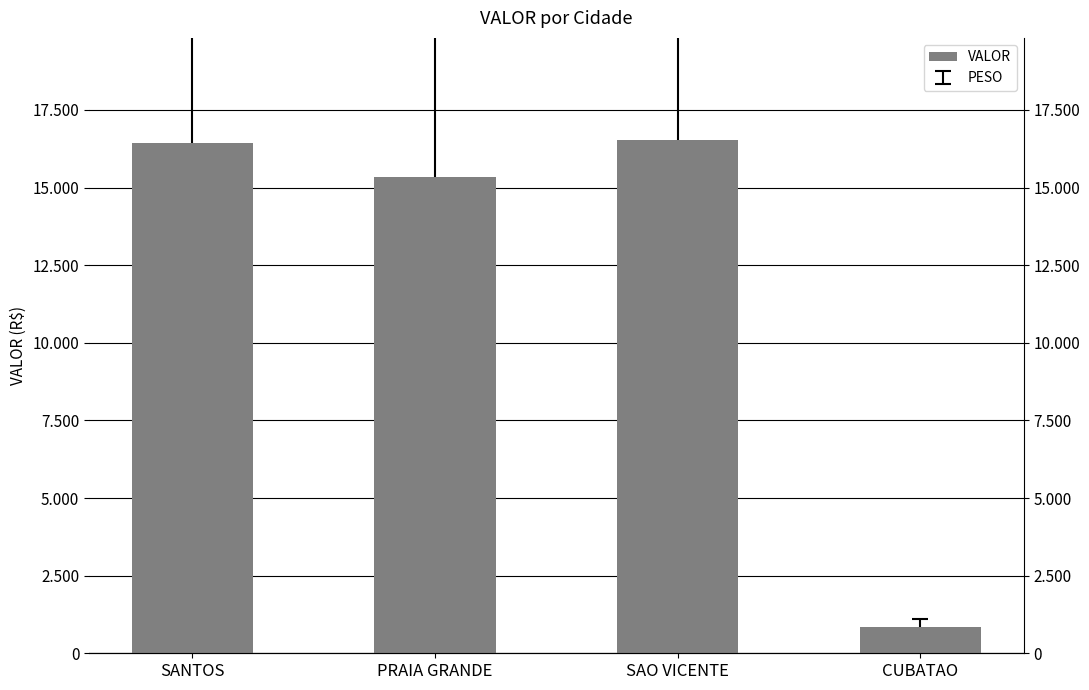

At which category does the chart reach its minimum across all series?

CUBATAO